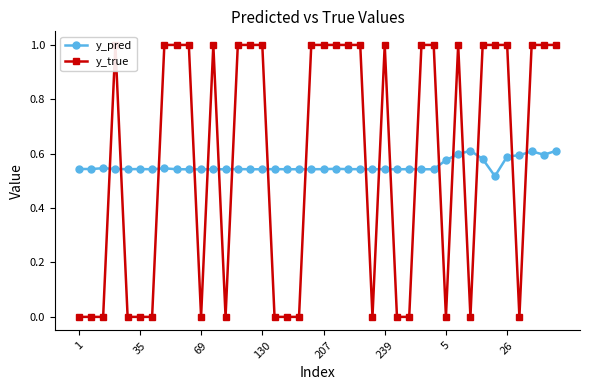

At which label does y_pred reach its minimum?

34